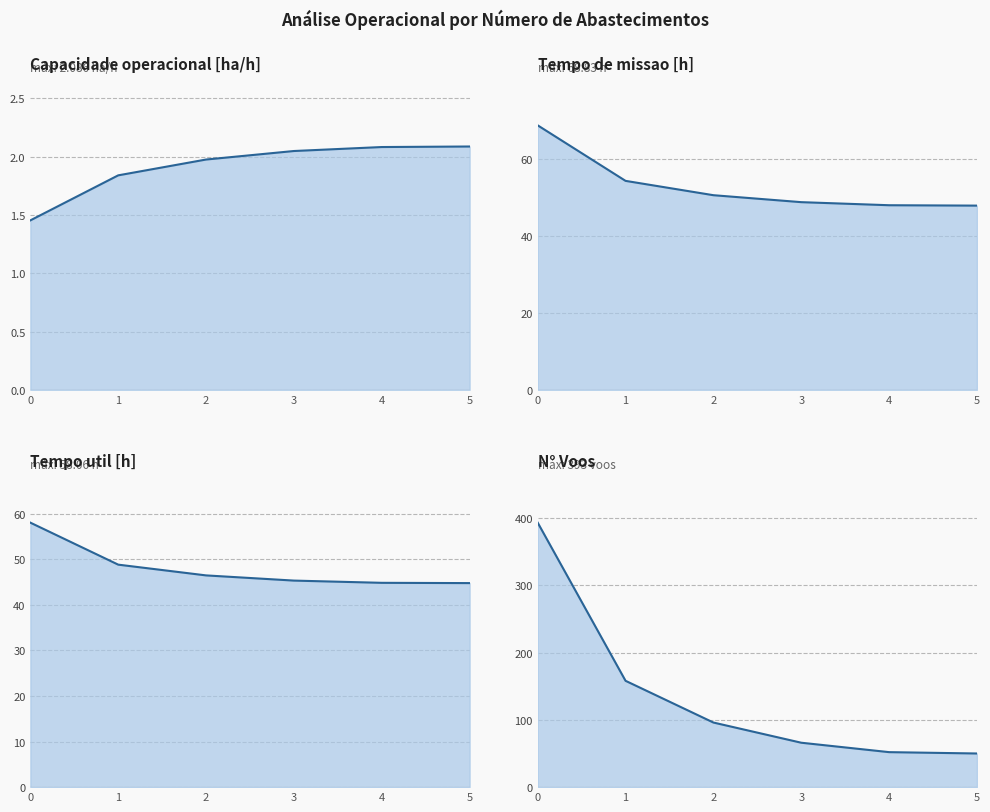

How many distinct data groups are displayed?

4